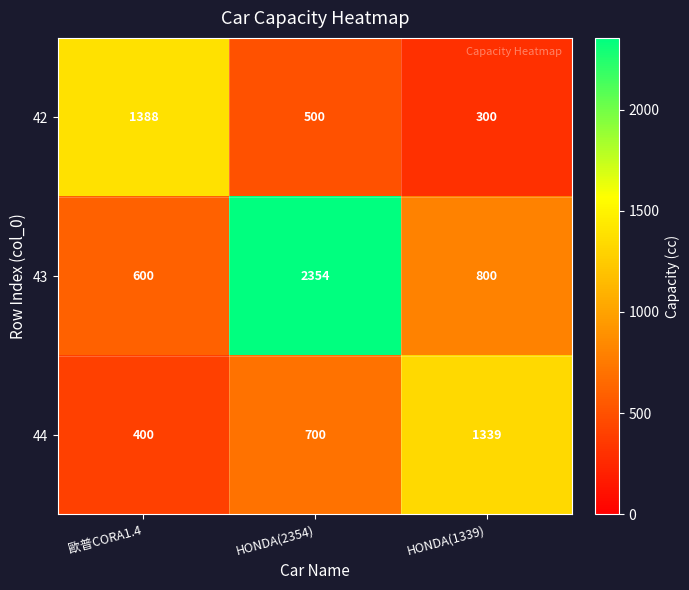

How many categories are shown in the chart?

3